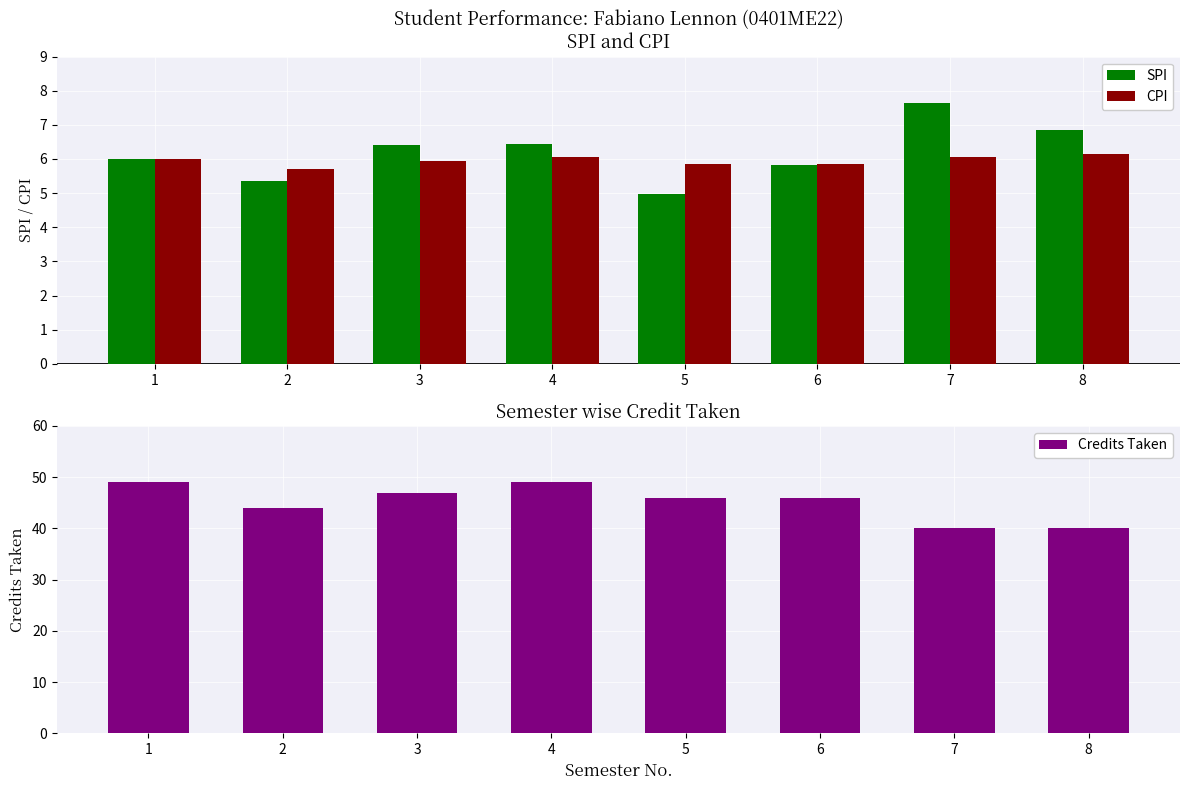

Is it true that Credits Taken equals 44.0 at 2?

True